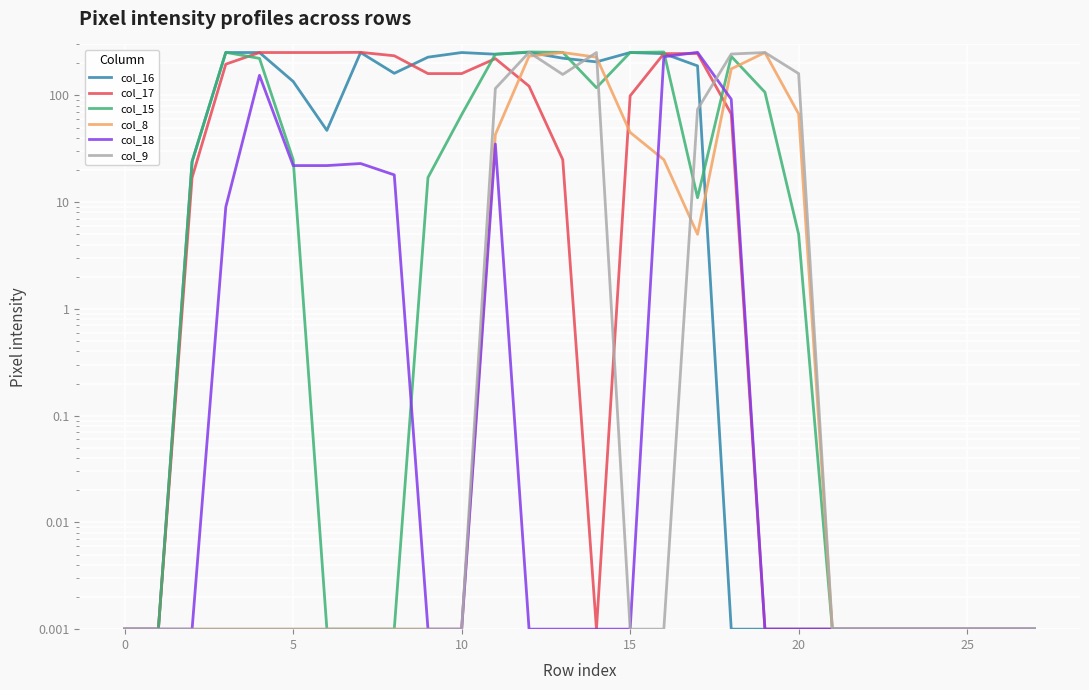

Is the value of col_8 at 27 greater than the value of col_17 at 30?

No